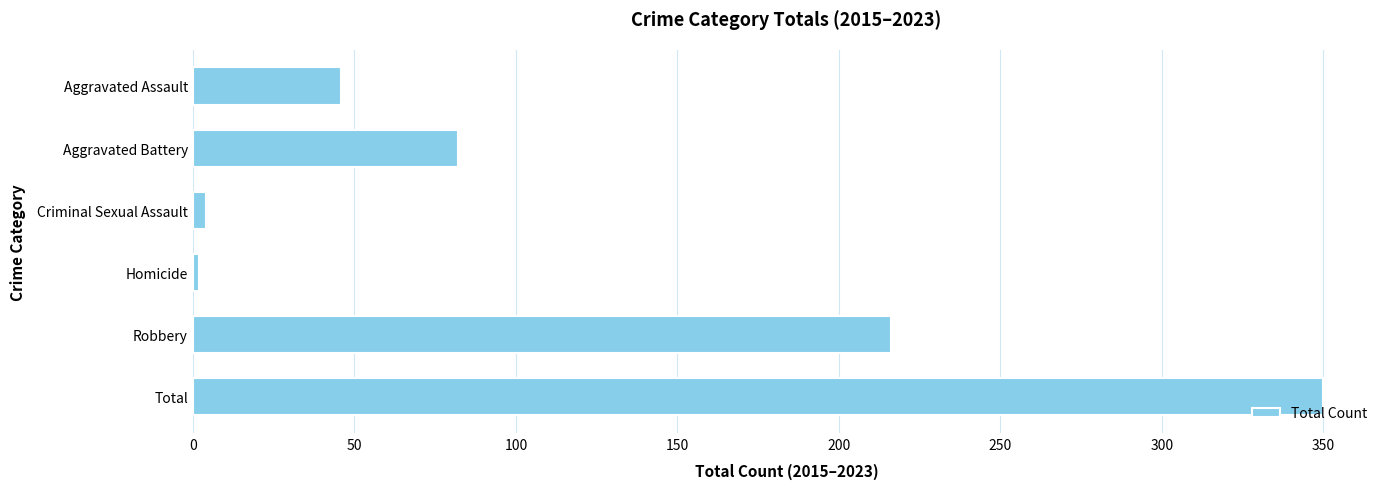

Does the chart contain stacked bars?

No